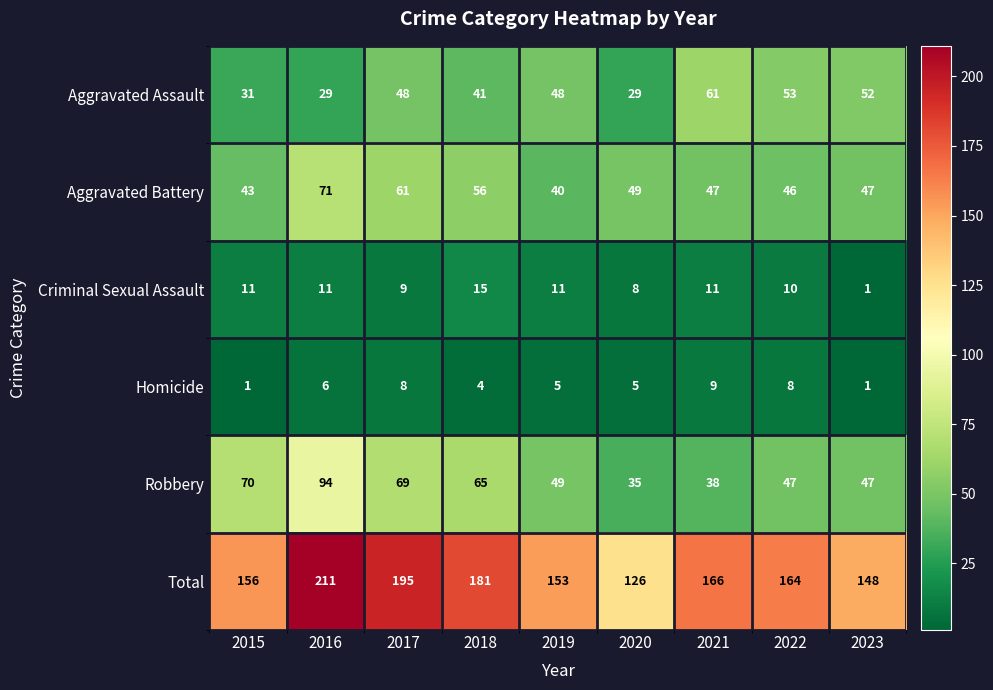

At which label does Robbery reach its minimum?

2020